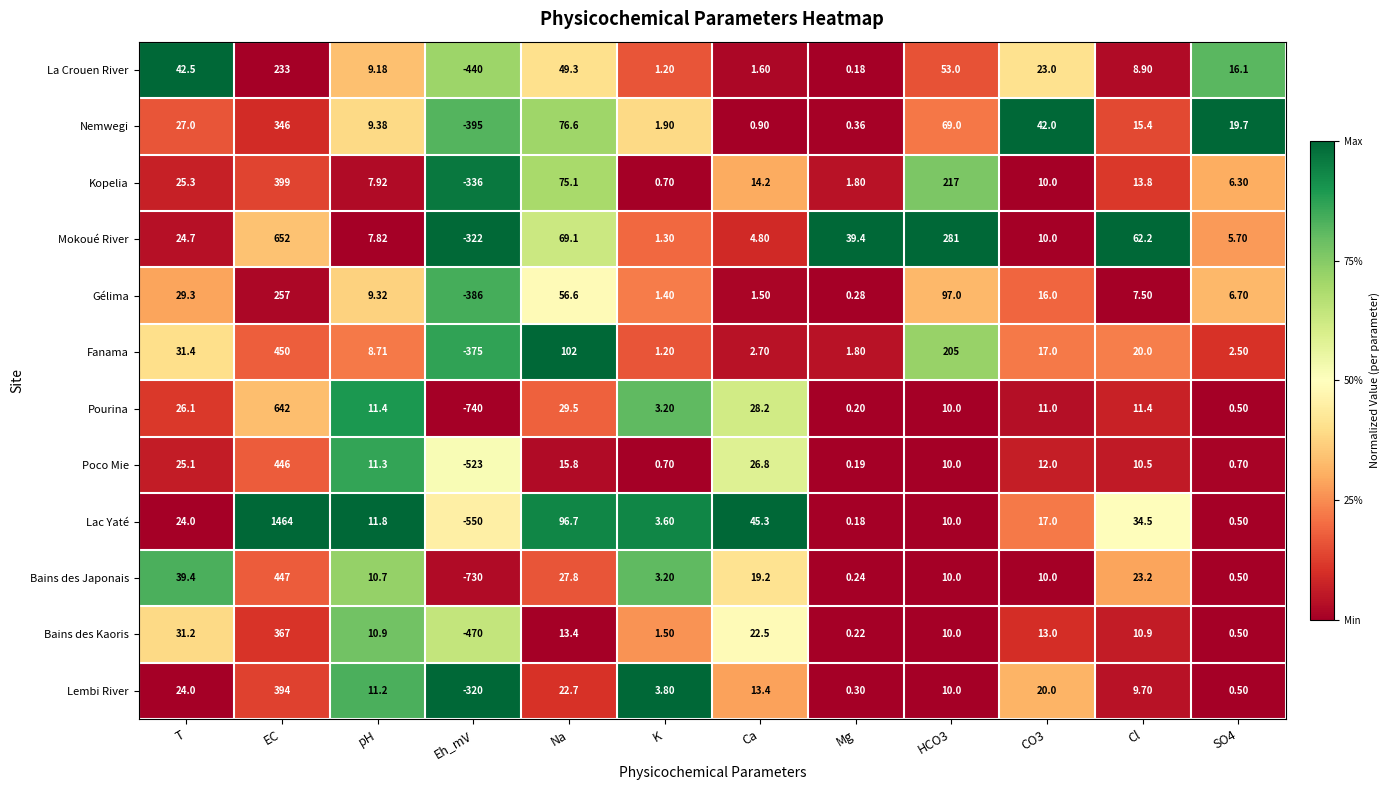

At which category is the sum across all series the highest?

EC